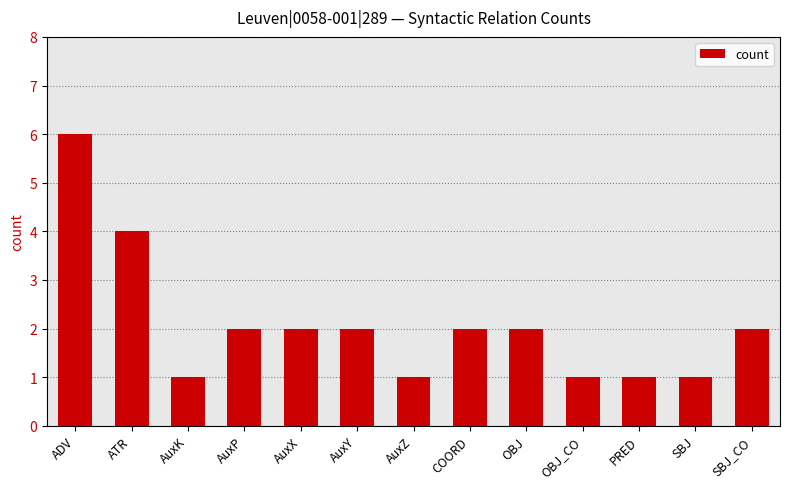

What is the greatest value displayed?

6